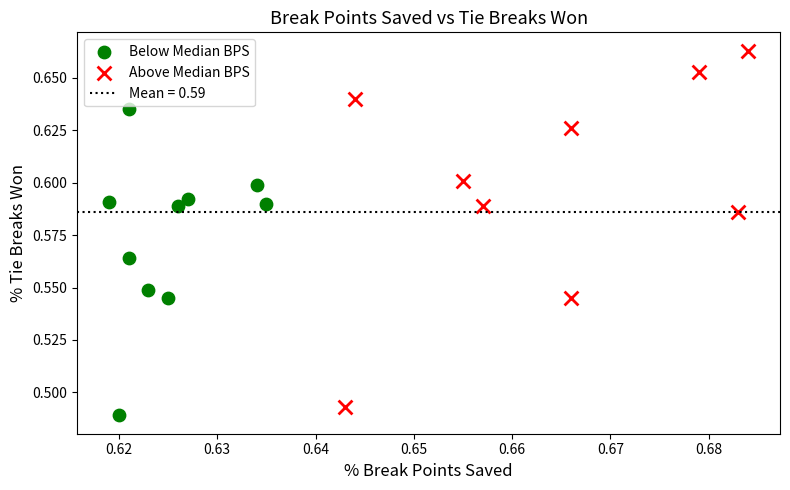

Which series reaches the maximum Y coordinate?

Above Median BPS